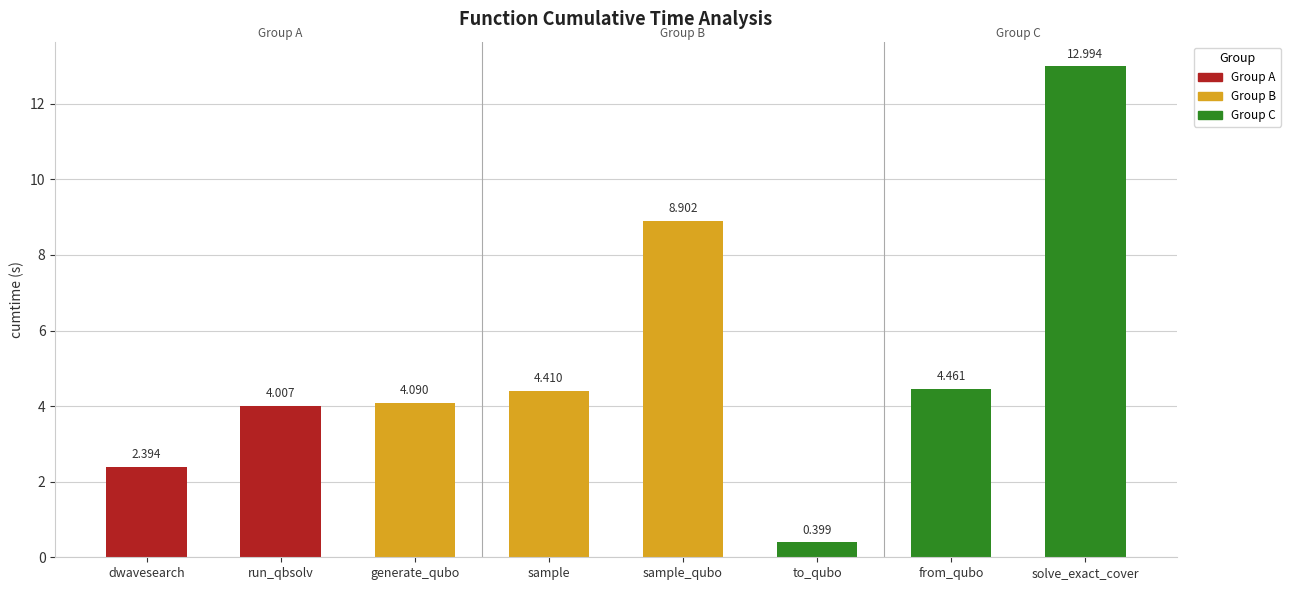

Rank the categories by value from lowest to highest.

to_qubo, dwavesearch, run_qbsolv, generate_qubo, sample, from_qubo, sample_qubo, solve_exact_cover